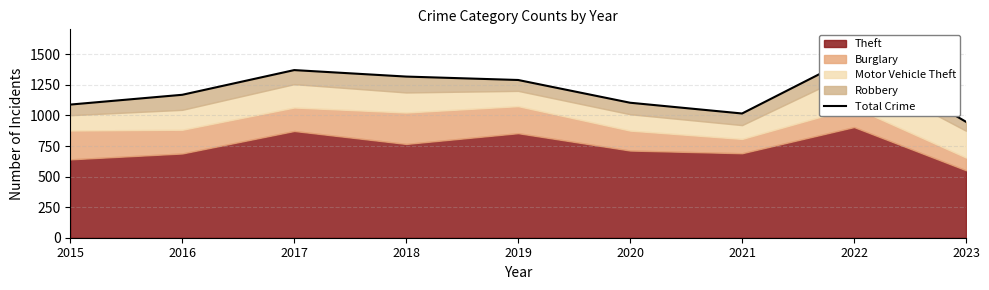

What is the difference between the maximum and minimum values?

534